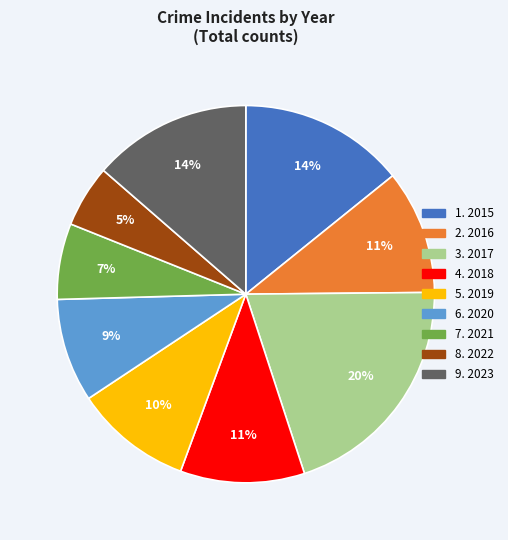

To the nearest percent, what is the average slice percentage?

11%